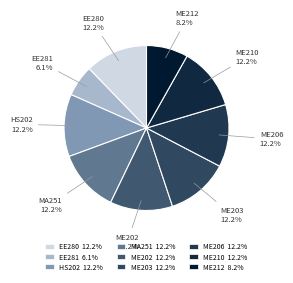

Is it true that MA251 is 5% of the pie?

False